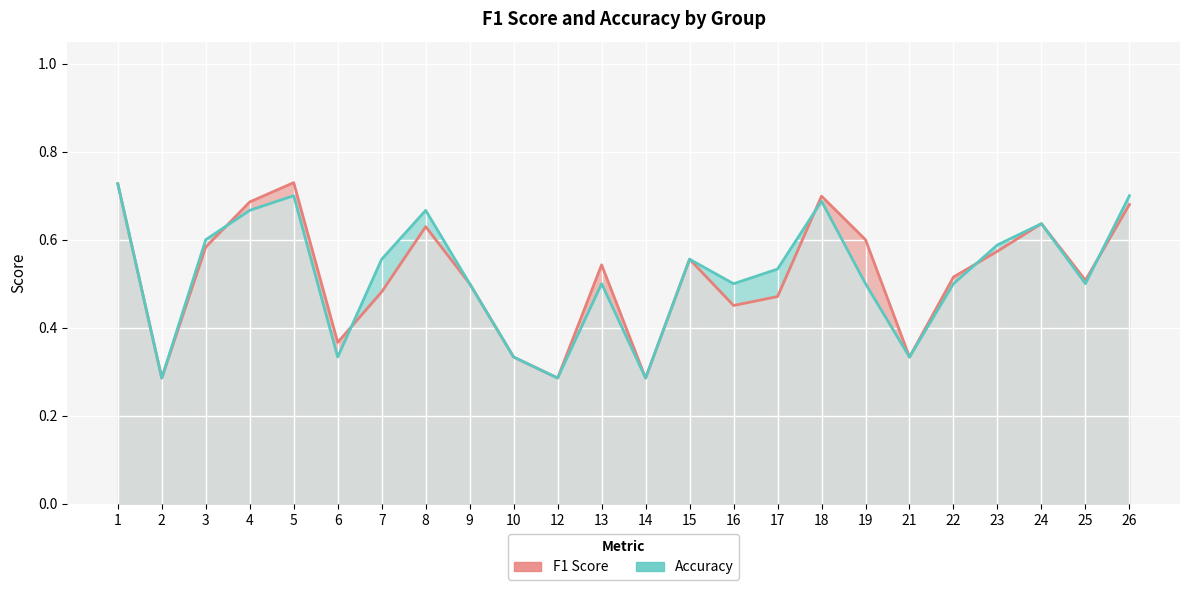

Between which two adjacent categories do accuracy and f1 first intersect?

3 and 4